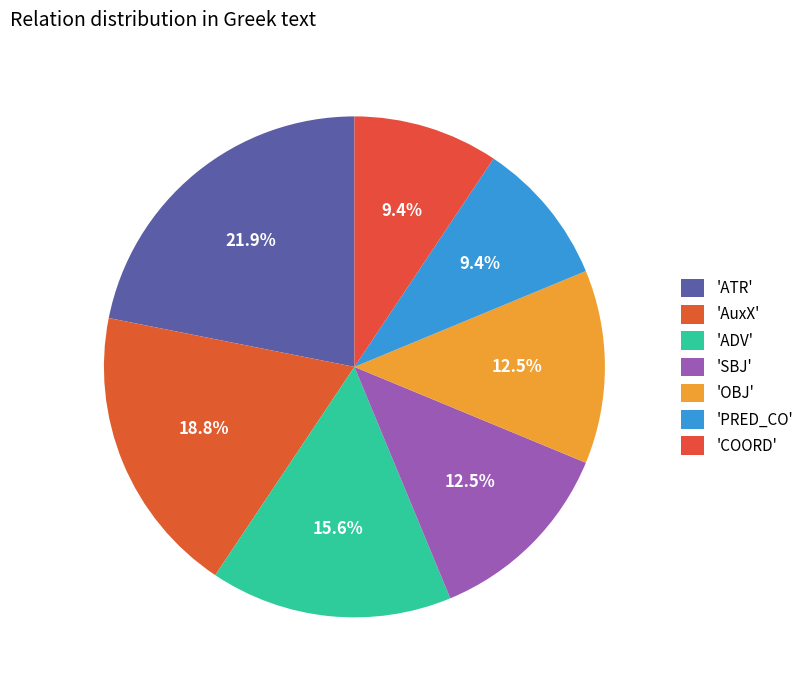

Which slice is the smallest?

PRED_CO